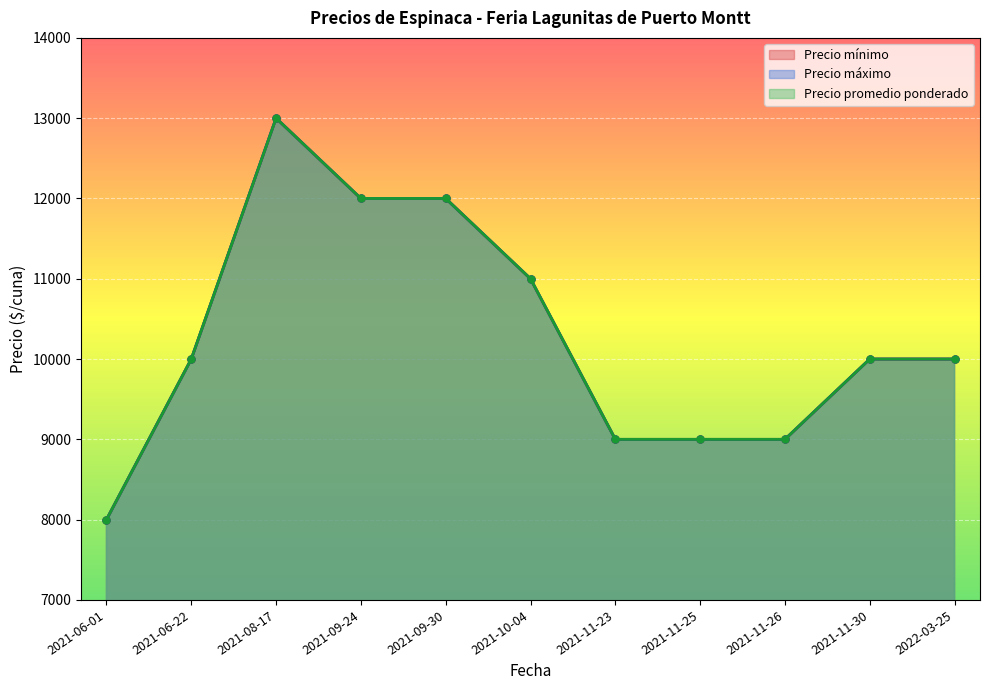

What is the difference between the second highest and second lowest values in the Precio promedio ponderado series?

3000